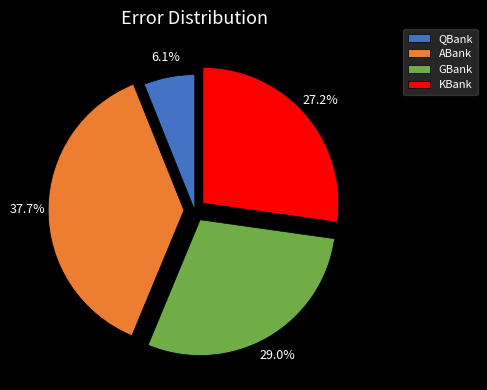

How many segments does this pie chart have?

4